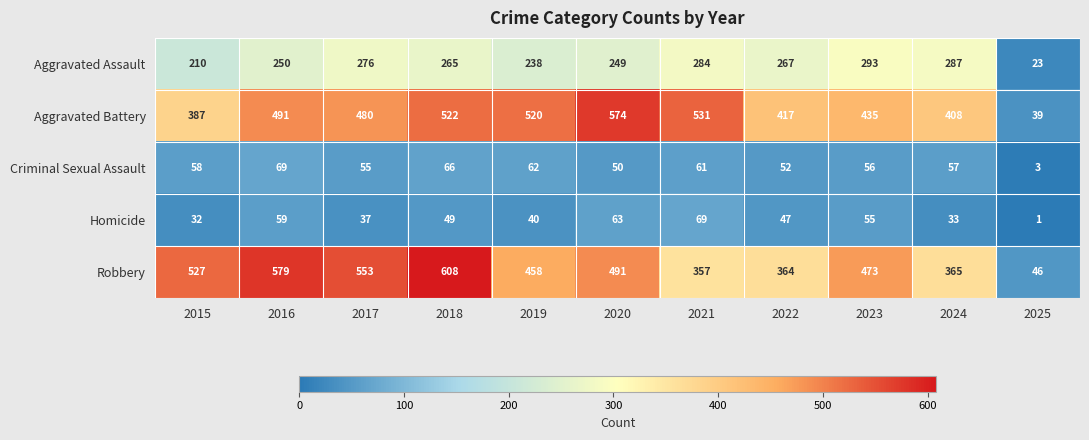

The value of Robbery at 2015 is 770. True or false?

False